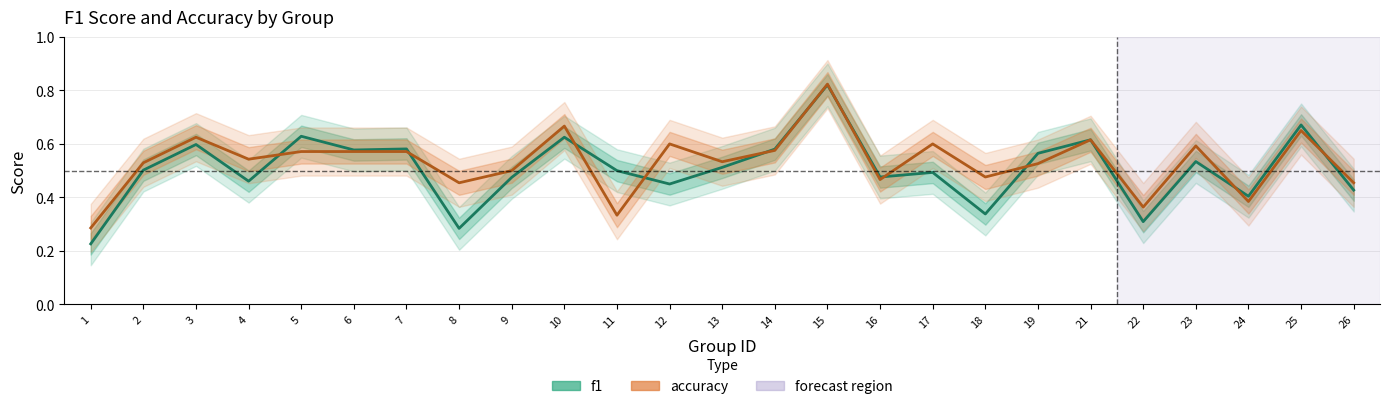

Reading left to right, extract all data points from this chart.

f1: 0.2	0.5	0.6	0.5	0.6	0.6	0.6	0.3	0.5	0.6	0.5	0.5	0.5	0.6	0.8	0.5	0.5	0.3	0.6	0.6	0.3	0.5	0.4	0.7	0.4
accuracy: 0.3	0.5	0.6	0.5	0.6	0.6	0.6	0.5	0.5	0.7	0.3	0.6	0.5	0.6	0.8	0.5	0.6	0.5	0.5	0.6	0.4	0.6	0.4	0.7	0.5